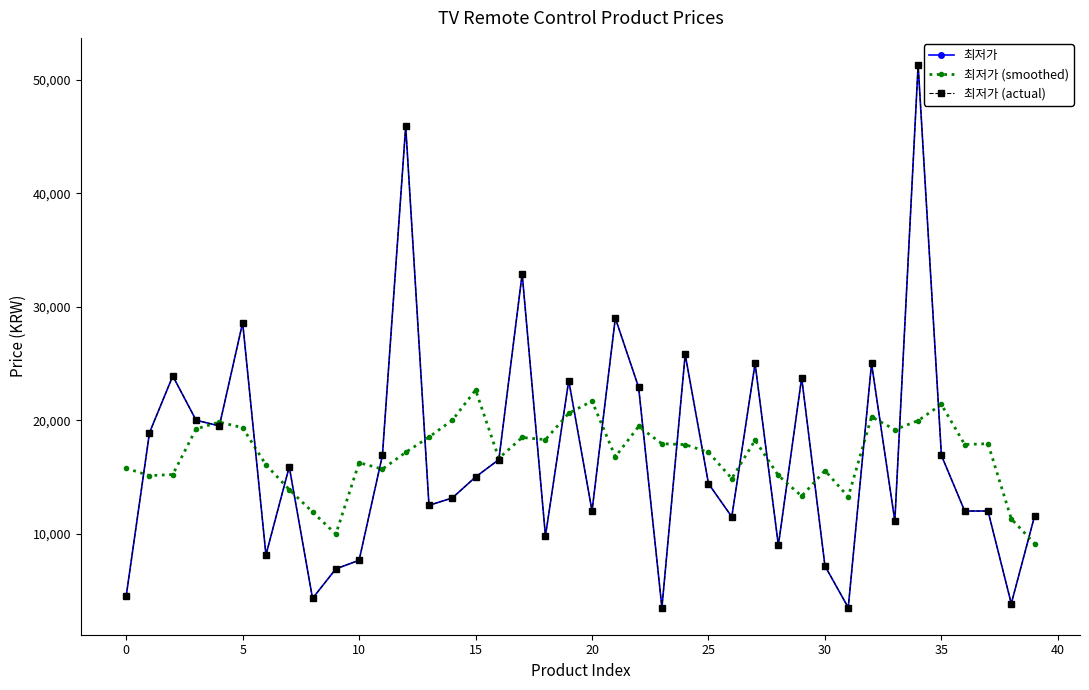

Is this an area chart (filled region under the line)?

No